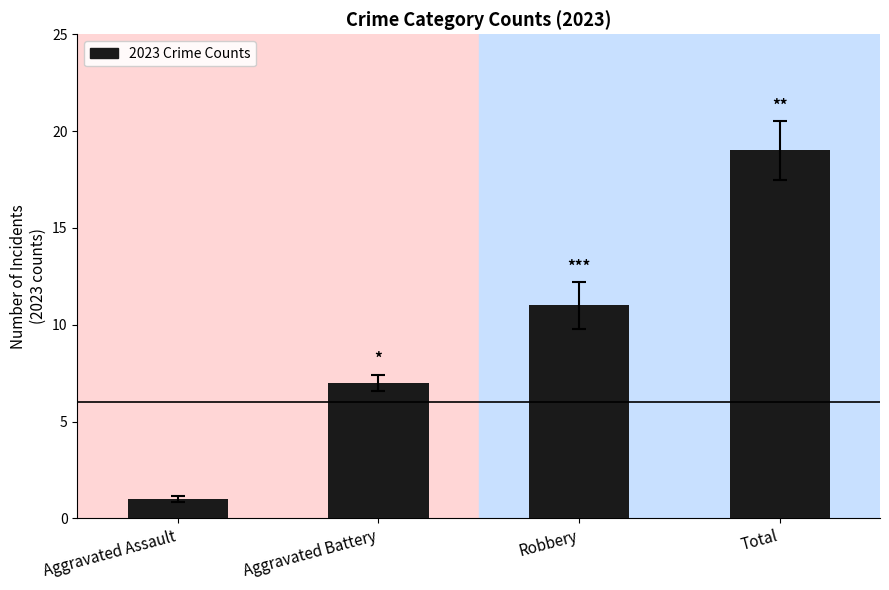

Reading left to right, what are all the values shown in this chart?

1	7	11	19